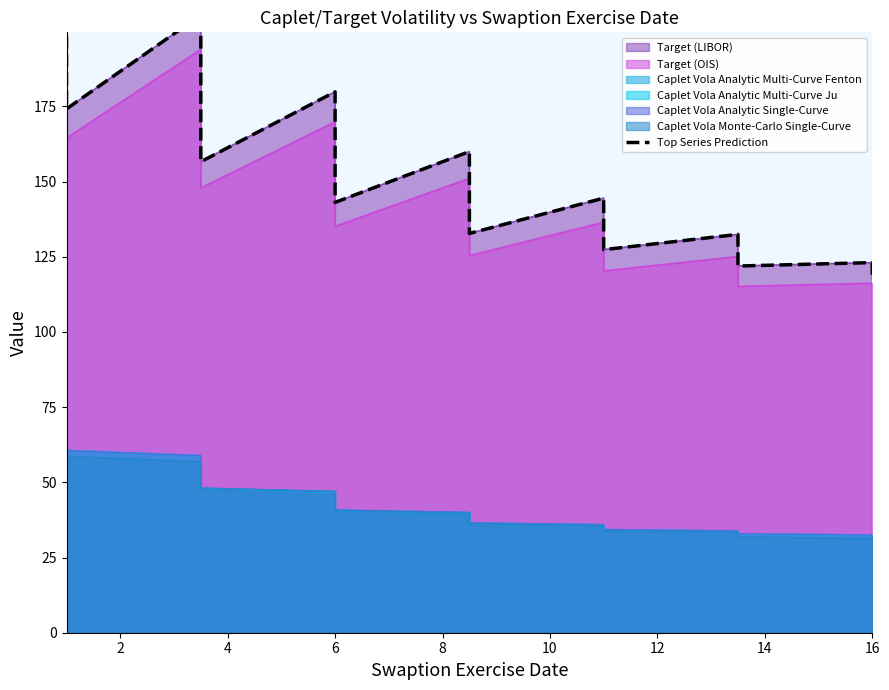

True or false: there are more than 2 points higher than both neighbors.

True